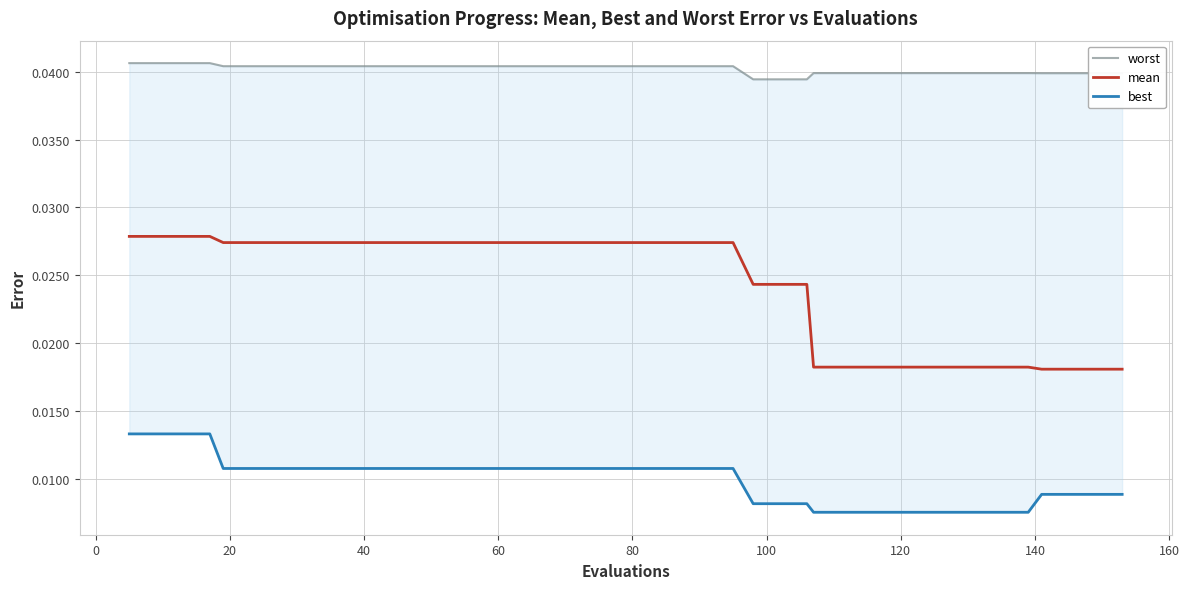

The value of worst at 60 is 0.1. True or false?

False